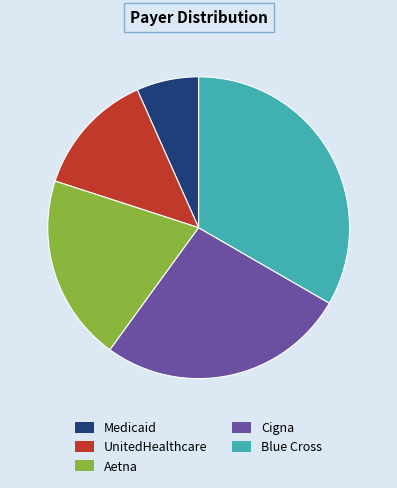

Which category has the biggest portion of the pie?

Blue Cross